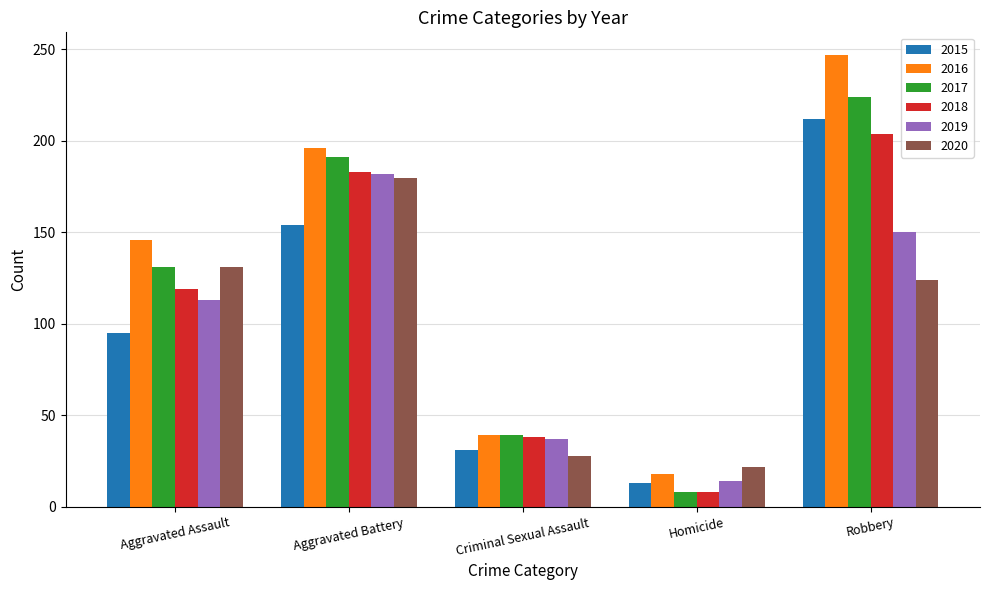

Reading left to right, extract all data points from this chart.

2015: Aggravated Assault=95	Aggravated Battery=154	Criminal Sexual Assault=31	Homicide=13	Robbery=212
2016: Aggravated Assault=146	Aggravated Battery=196	Criminal Sexual Assault=39	Homicide=18	Robbery=247
2017: Aggravated Assault=131	Aggravated Battery=191	Criminal Sexual Assault=39	Homicide=8	Robbery=224
2018: Aggravated Assault=119	Aggravated Battery=183	Criminal Sexual Assault=38	Homicide=8	Robbery=204
2019: Aggravated Assault=113	Aggravated Battery=182	Criminal Sexual Assault=37	Homicide=14	Robbery=150
2020: Aggravated Assault=131	Aggravated Battery=180	Criminal Sexual Assault=28	Homicide=22	Robbery=124